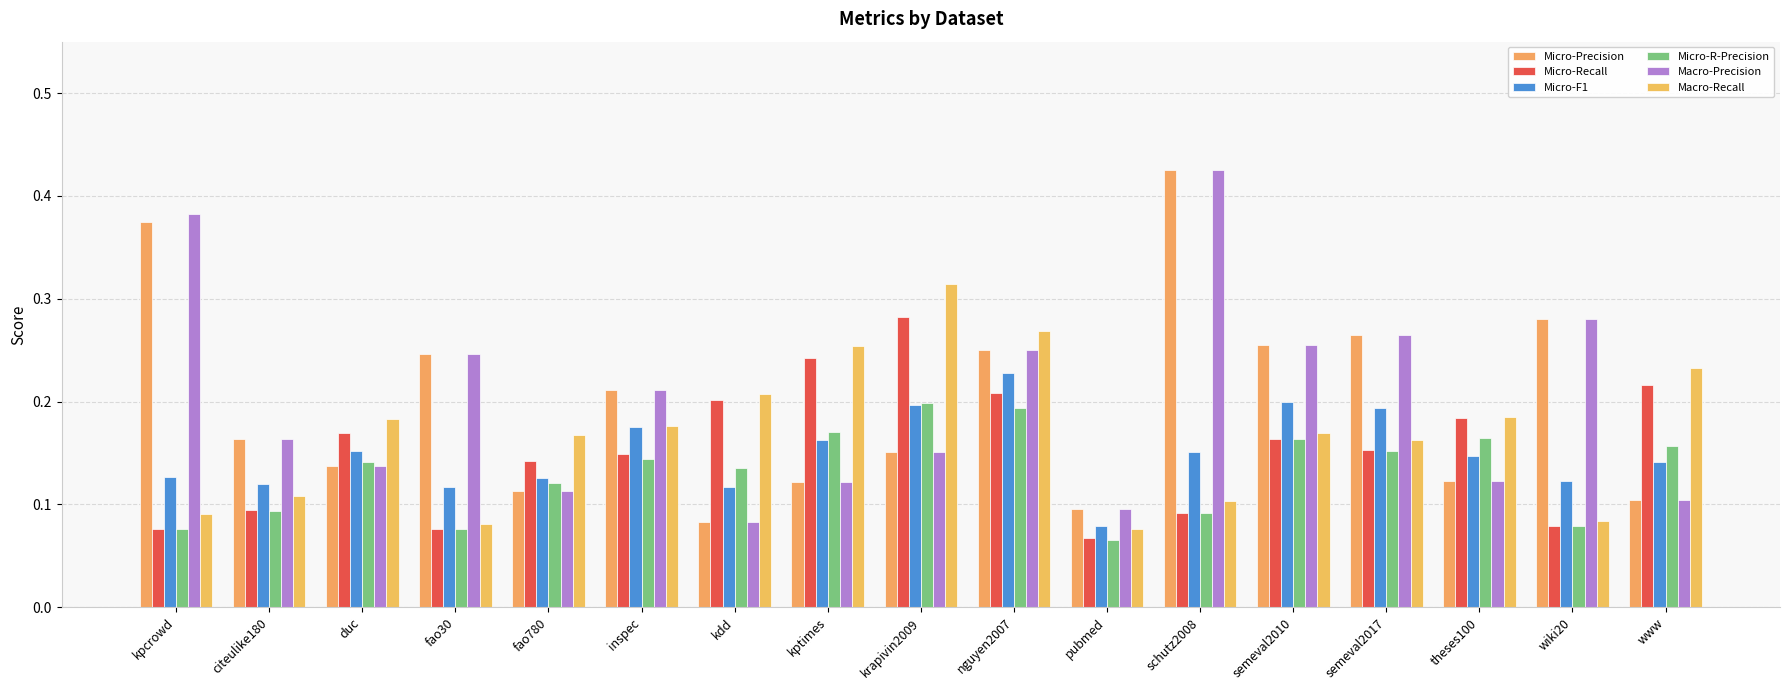

What is the label of the 13th bar from the left?

semeval2010